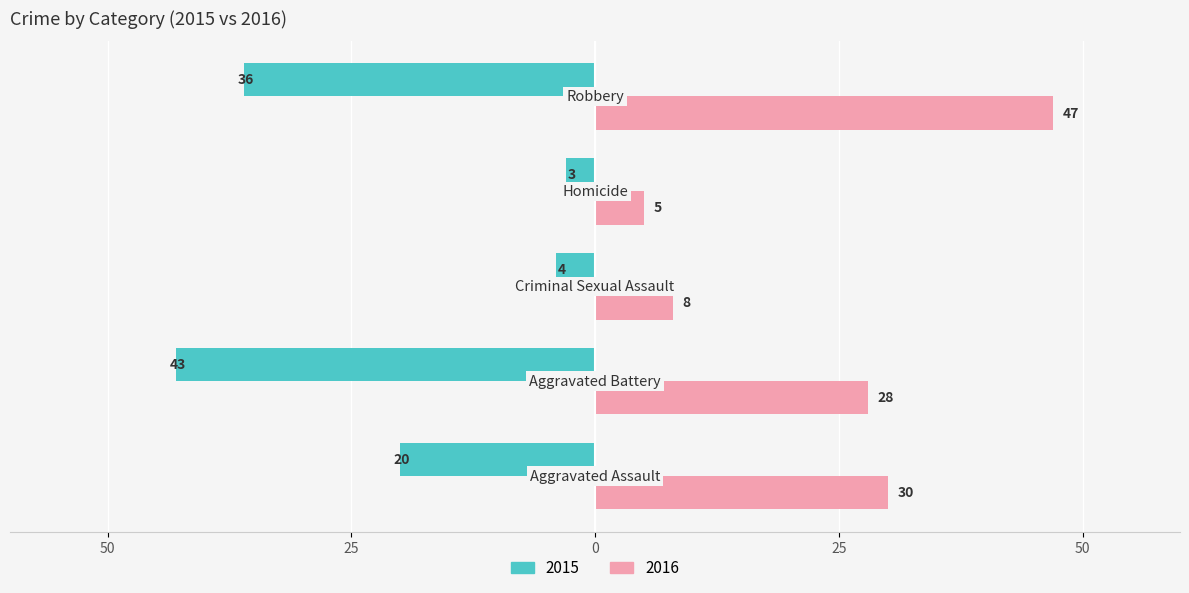

List the series in order of their peak value, highest first.

2016, 2015